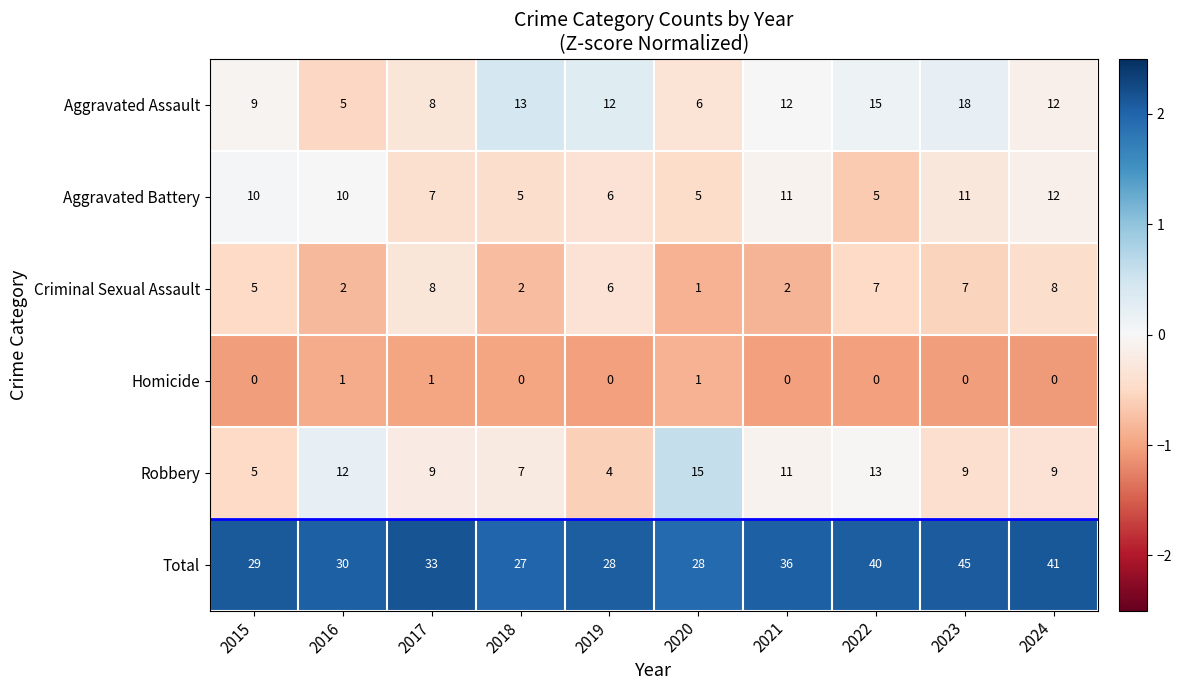

What is the average value of the Aggravated Battery series?

8